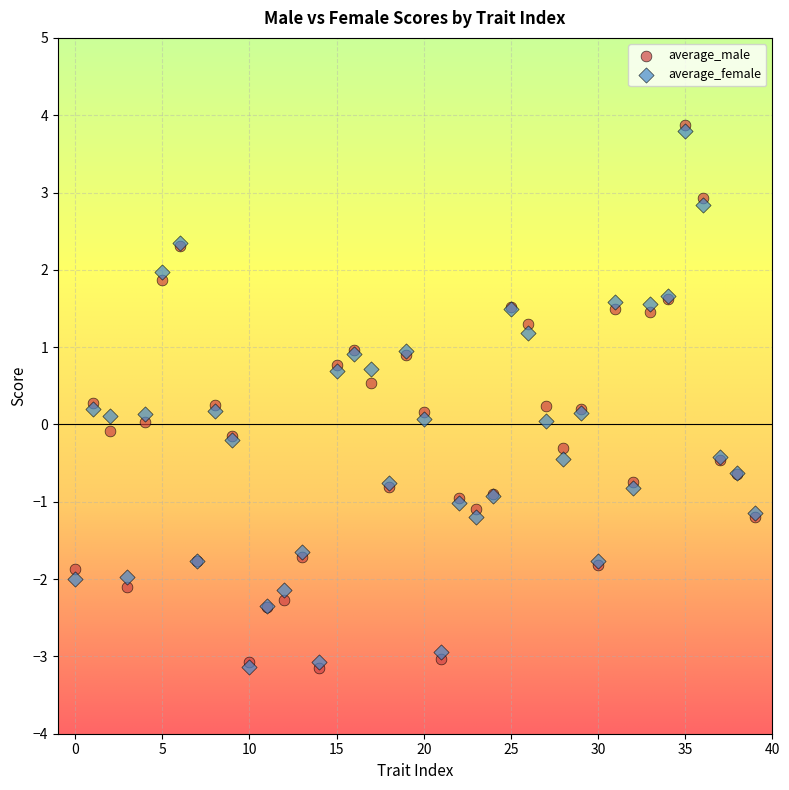

What are all the series names shown in the legend?

average_male, average_female